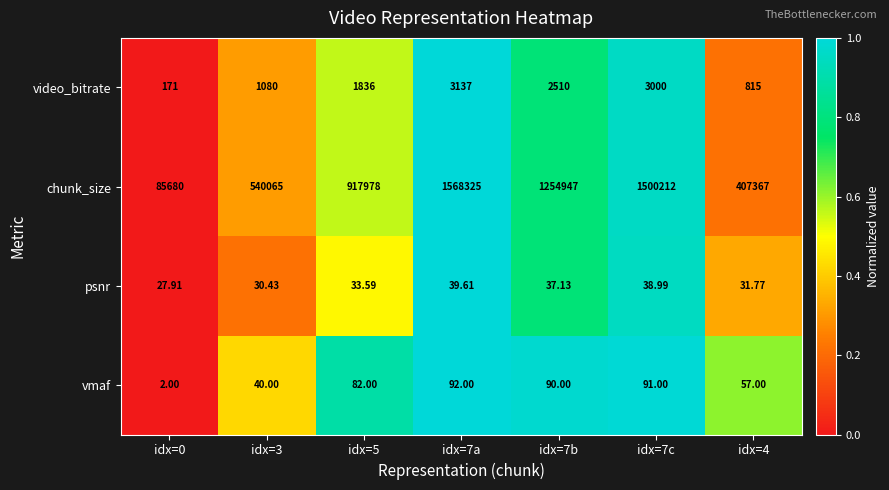

Which series changed the most between idx=0 and idx=7b?

chunk_size